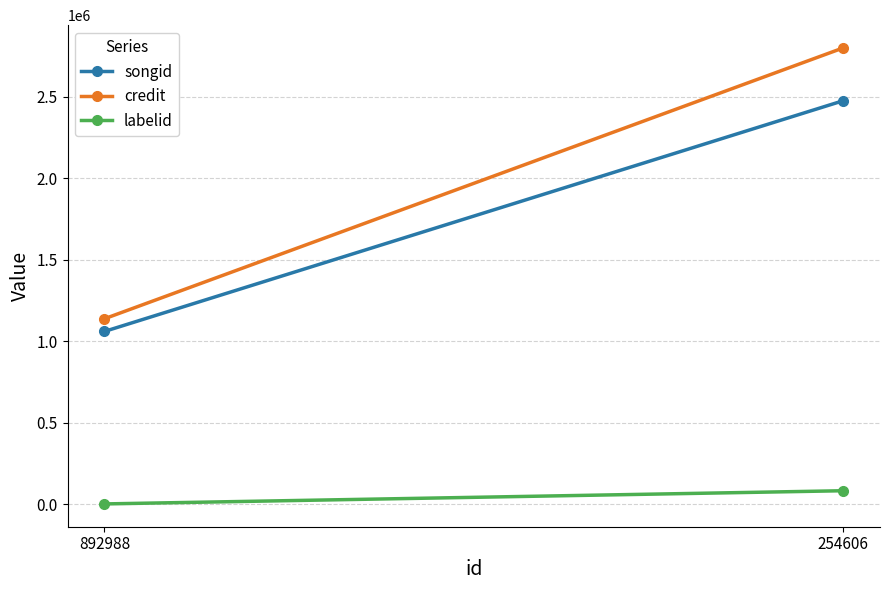

Which label corresponds to the smallest value in the chart?

892988